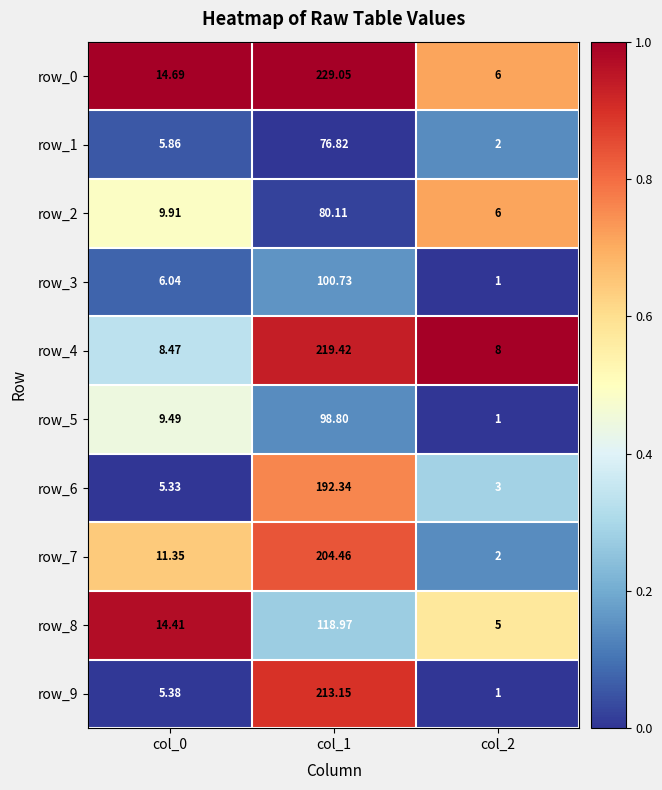

Rank the categories by row_5 value from highest to lowest.

col_1, col_0, col_2